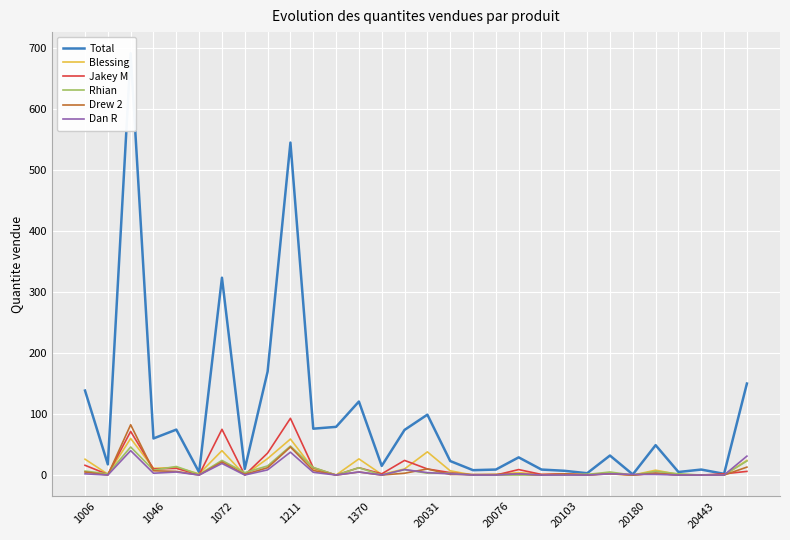

What is the difference between the highest and lowest values at 26?

5.0